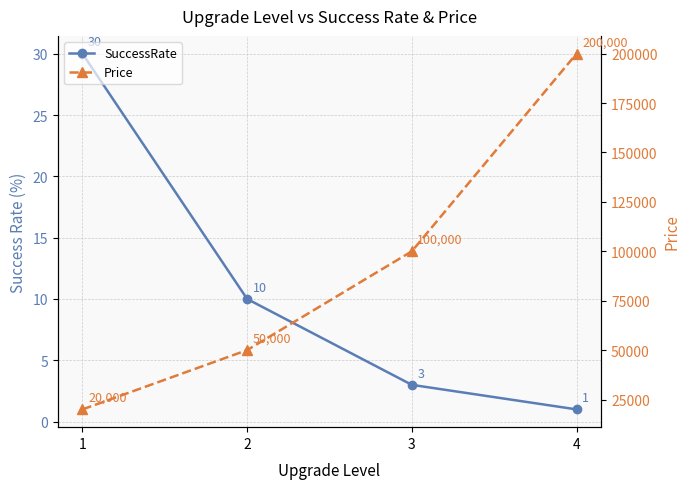

At which category is the sum across all series the highest?

4